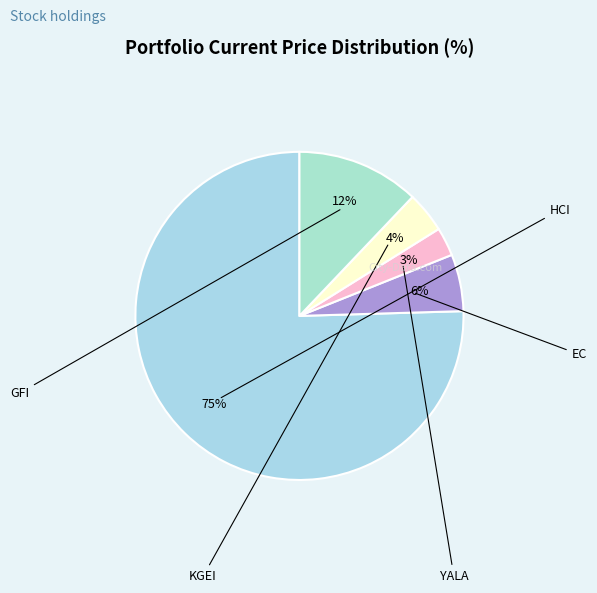

Is there a majority slice in this chart?

Yes